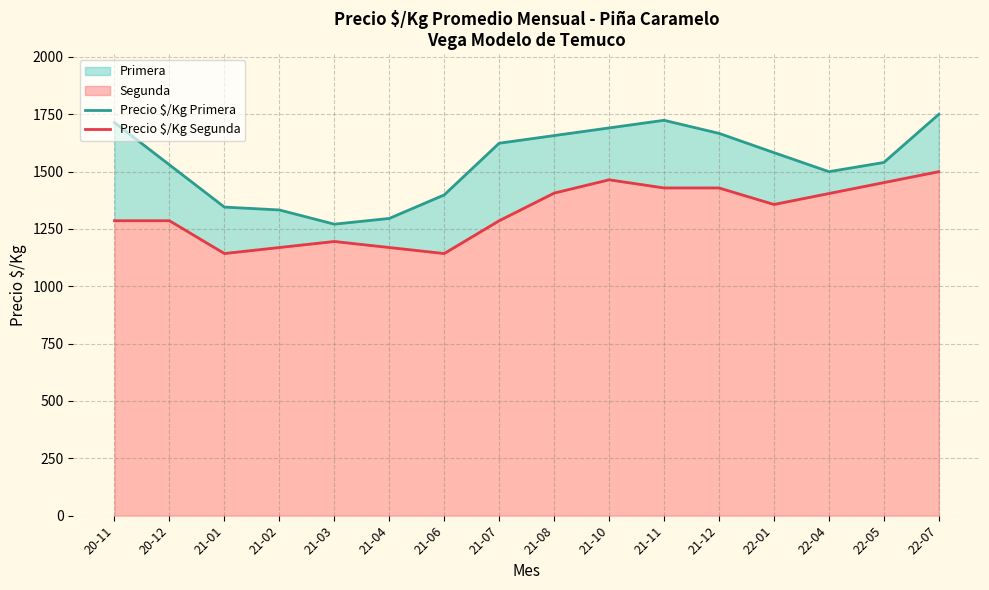

What are all the series names shown in the legend?

Precio $/Kg Primera, Precio $/Kg Segunda